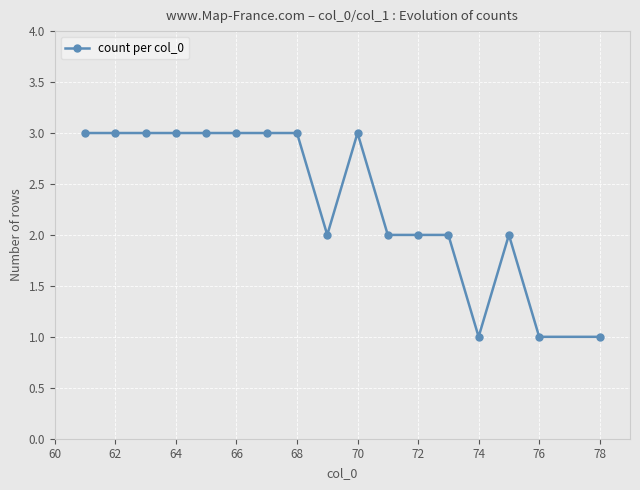

What is the sum of all values?

40